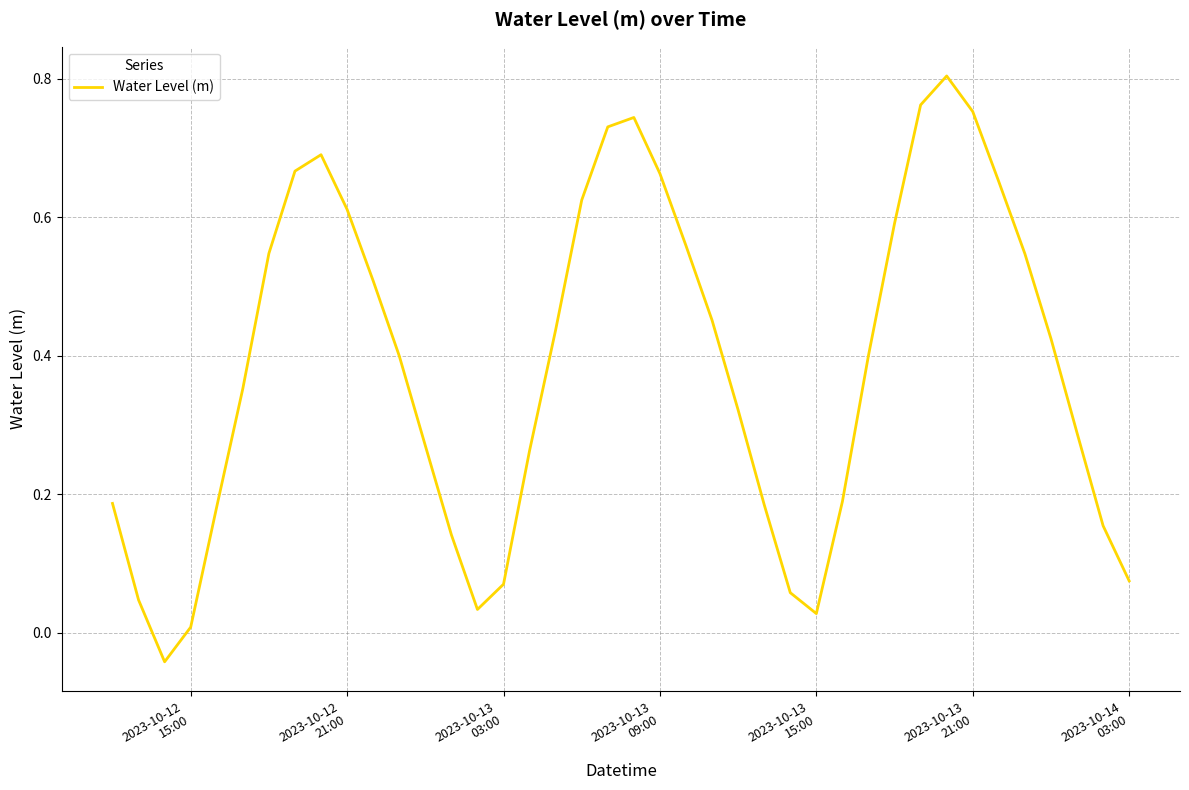

What is the value of the 38th point from the left?

0.3